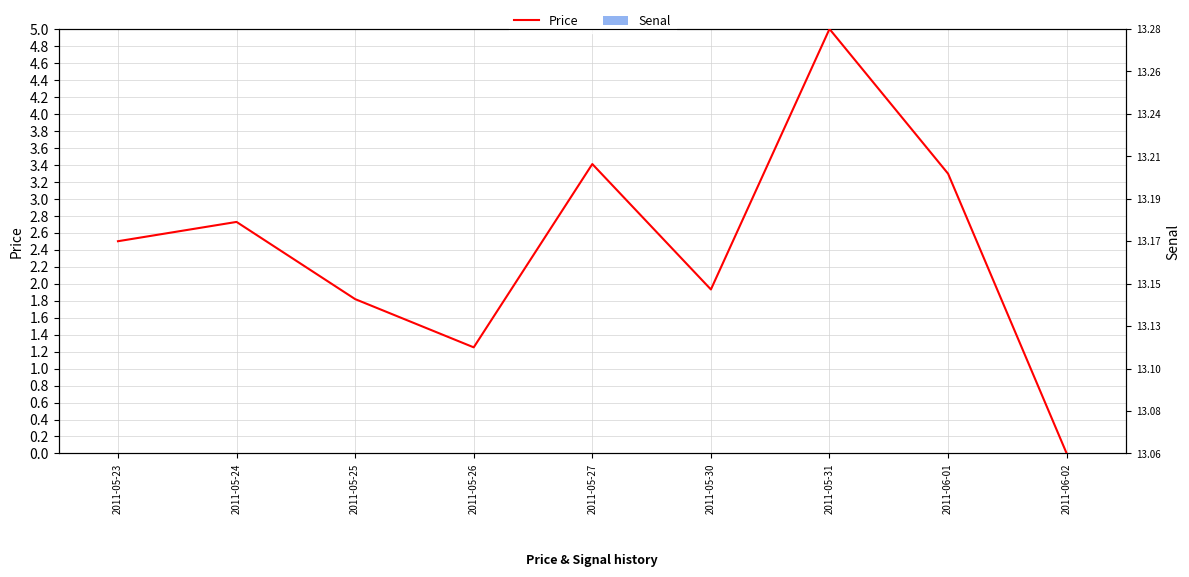

How many bars are there in each group?

2